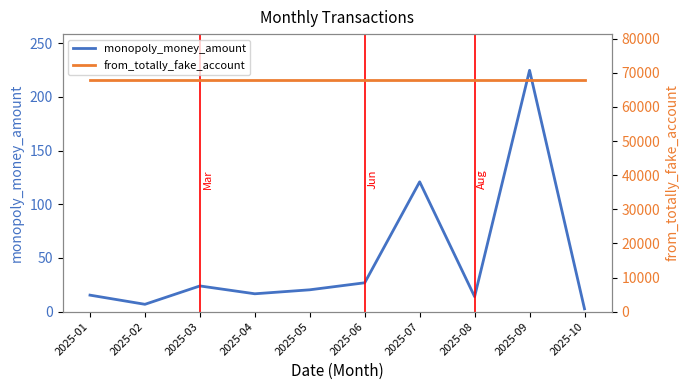

At which label does from_totally_fake_account reach its peak?

2025-01